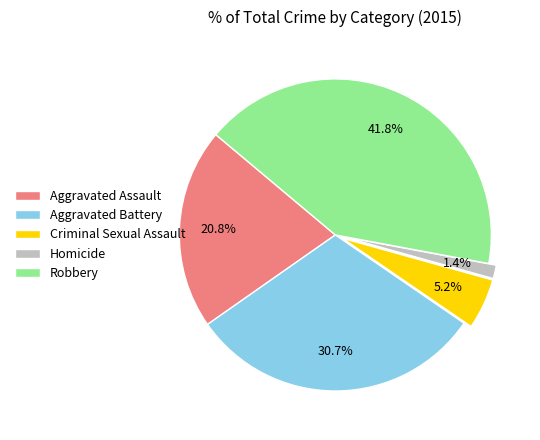

What is the smallest slice in the pie chart?

Homicide